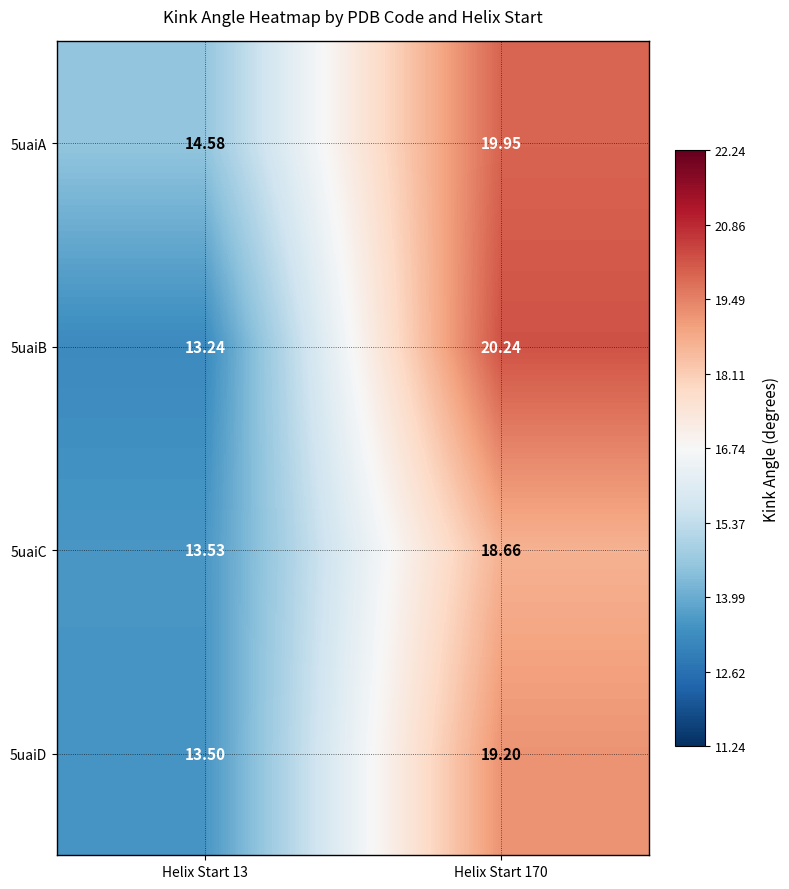

List the series in order of their overall mean, lowest first.

5uaiC, 5uaiD, 5uaiB, 5uaiA